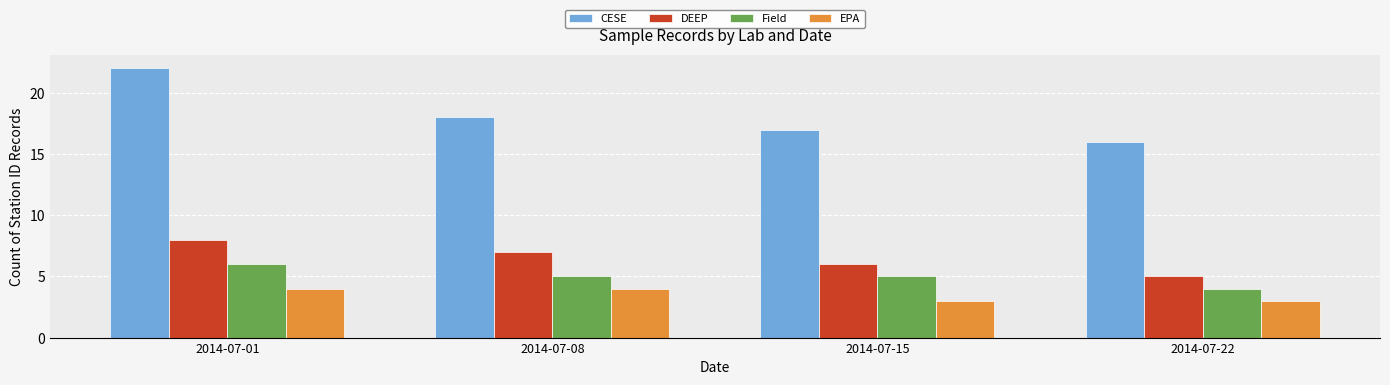

What is the greatest value displayed?

22